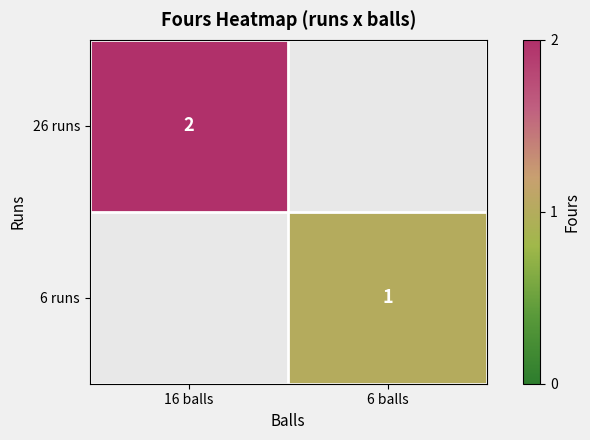

The 6 runs series shows 1 at 6 balls. True or false?

True